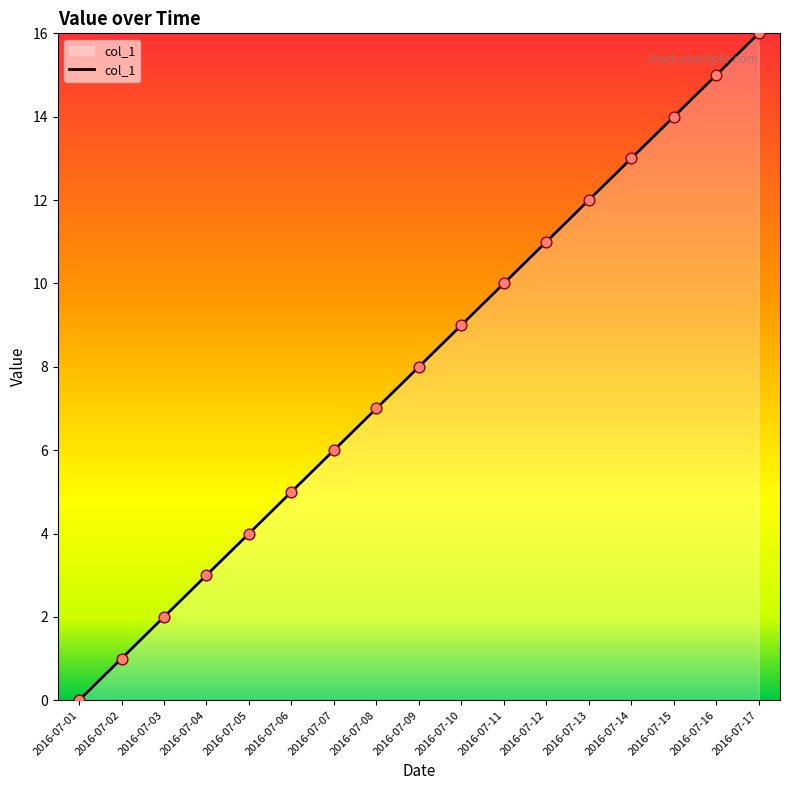

What is the change in value from 2016-07-11 to 2016-07-12?

+1